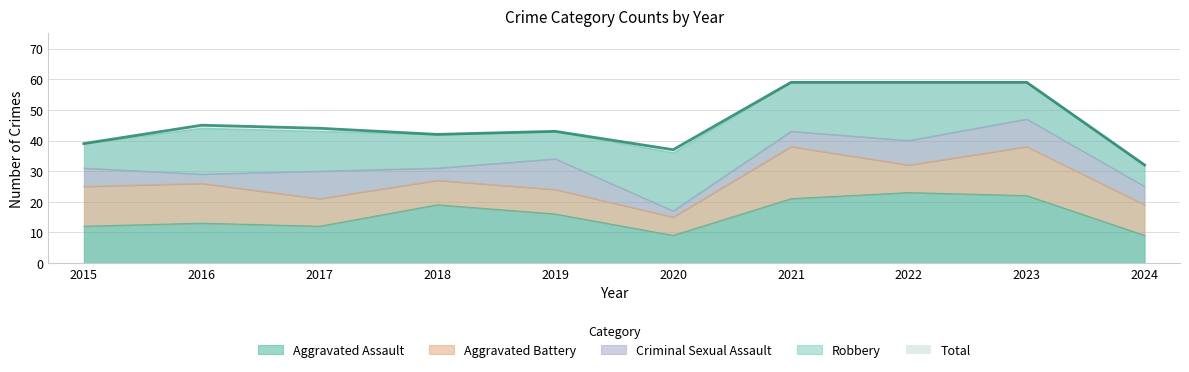

What is the sum of the Aggravated Battery values at 2024 and 2015?

23